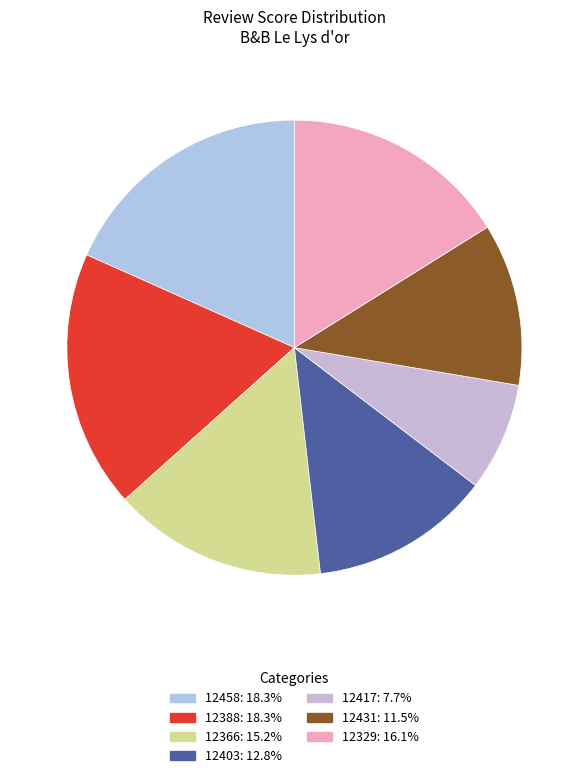

What percentage do 12431 and 12458 together represent?

29.9%